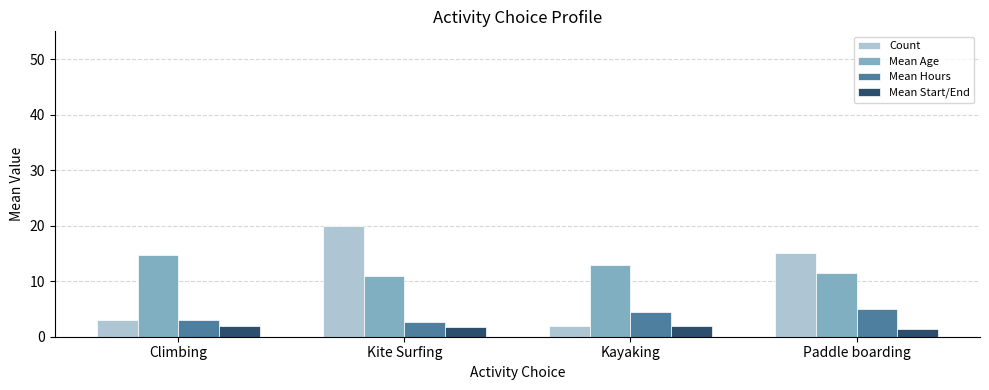

Which series has the largest total across all categories?

Mean Age